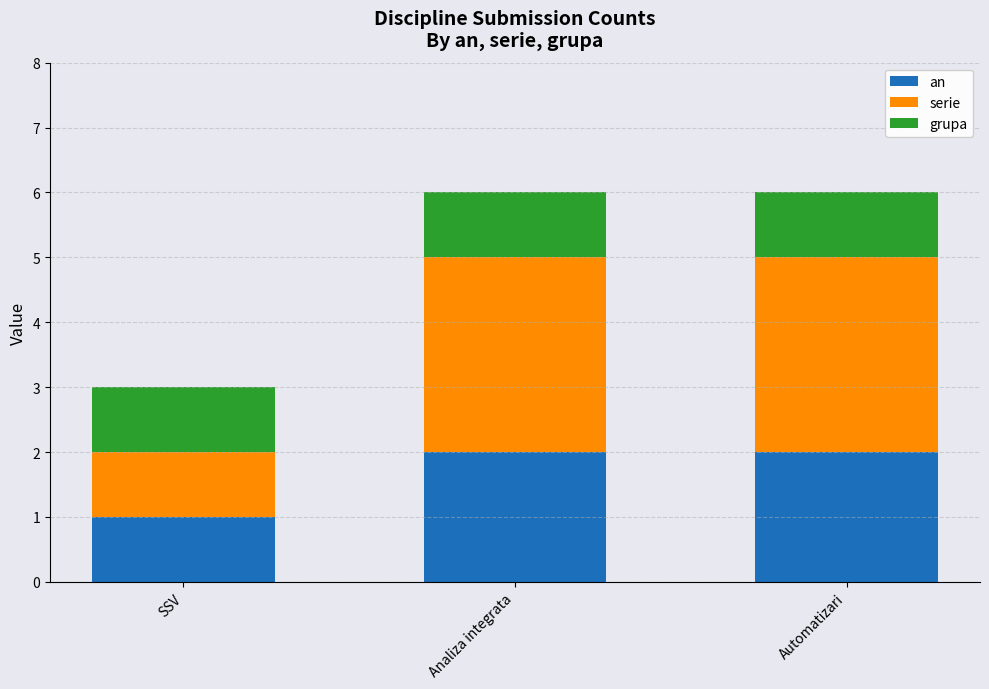

The value of an at Analiza integrata is 2. True or false?

True